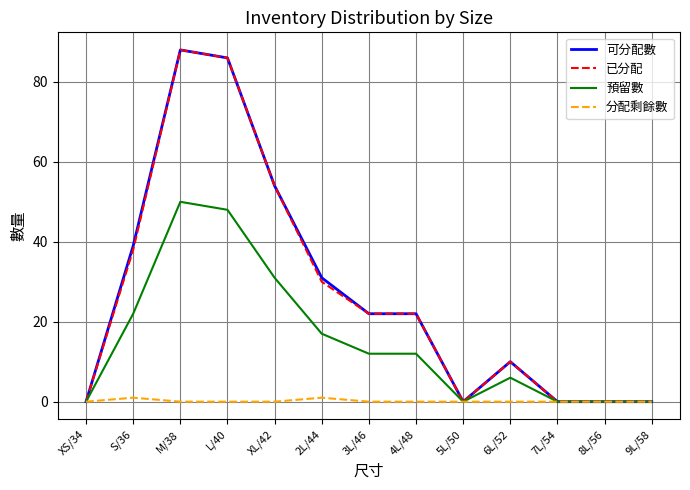

At which category does the chart reach its peak across all series?

M/38